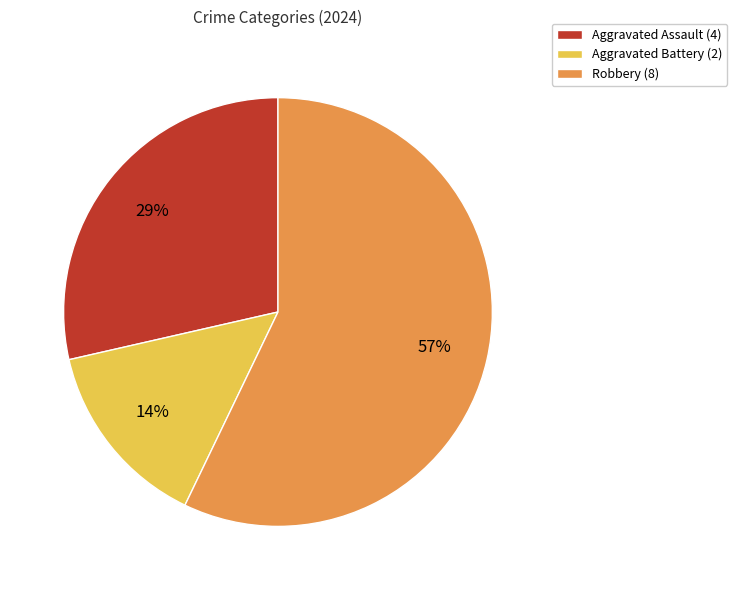

To the nearest percent, what is the combined percentage of Aggravated Assault and Robbery?

86%